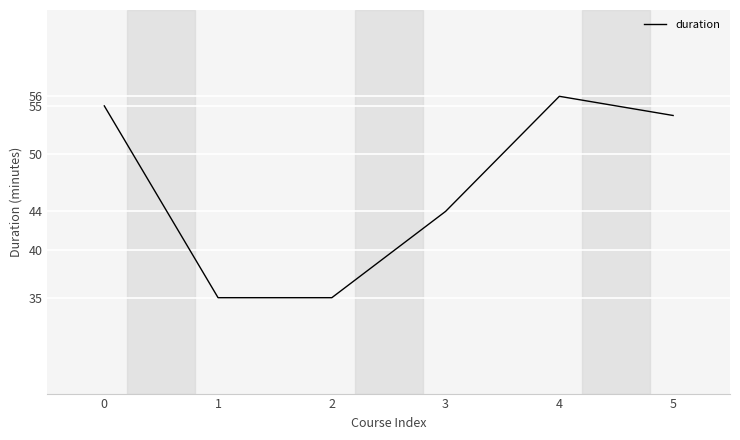

What is the difference between the second highest and minimum values?

20